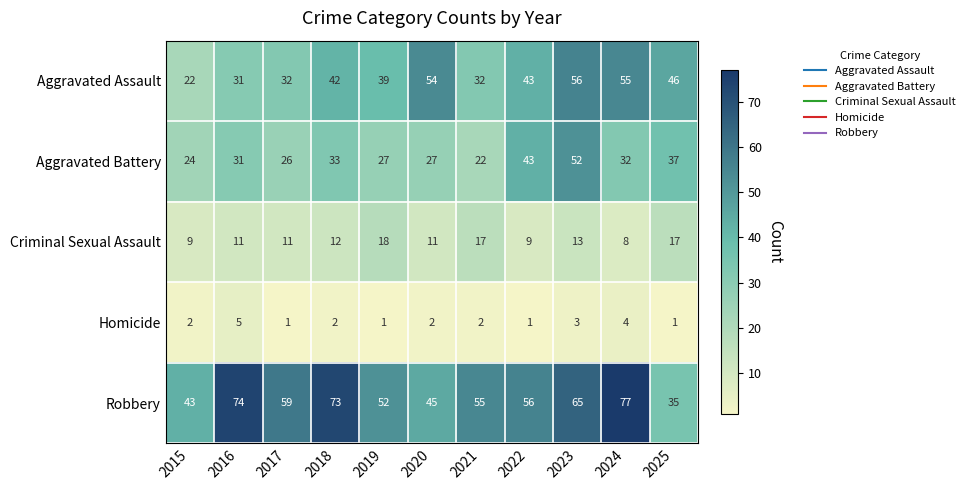

Is it true that Aggravated Battery equals 43 at 2020?

False